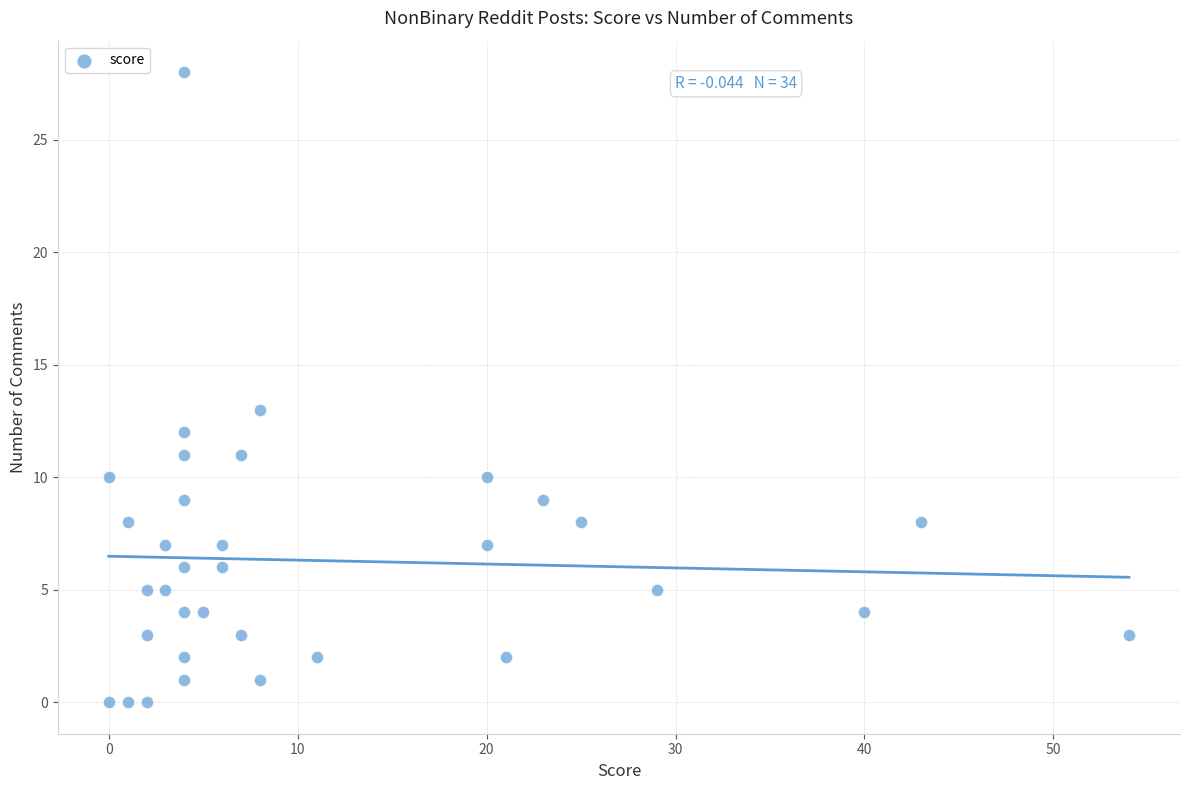

What Y value in the scatter plot is closest to 14?

13